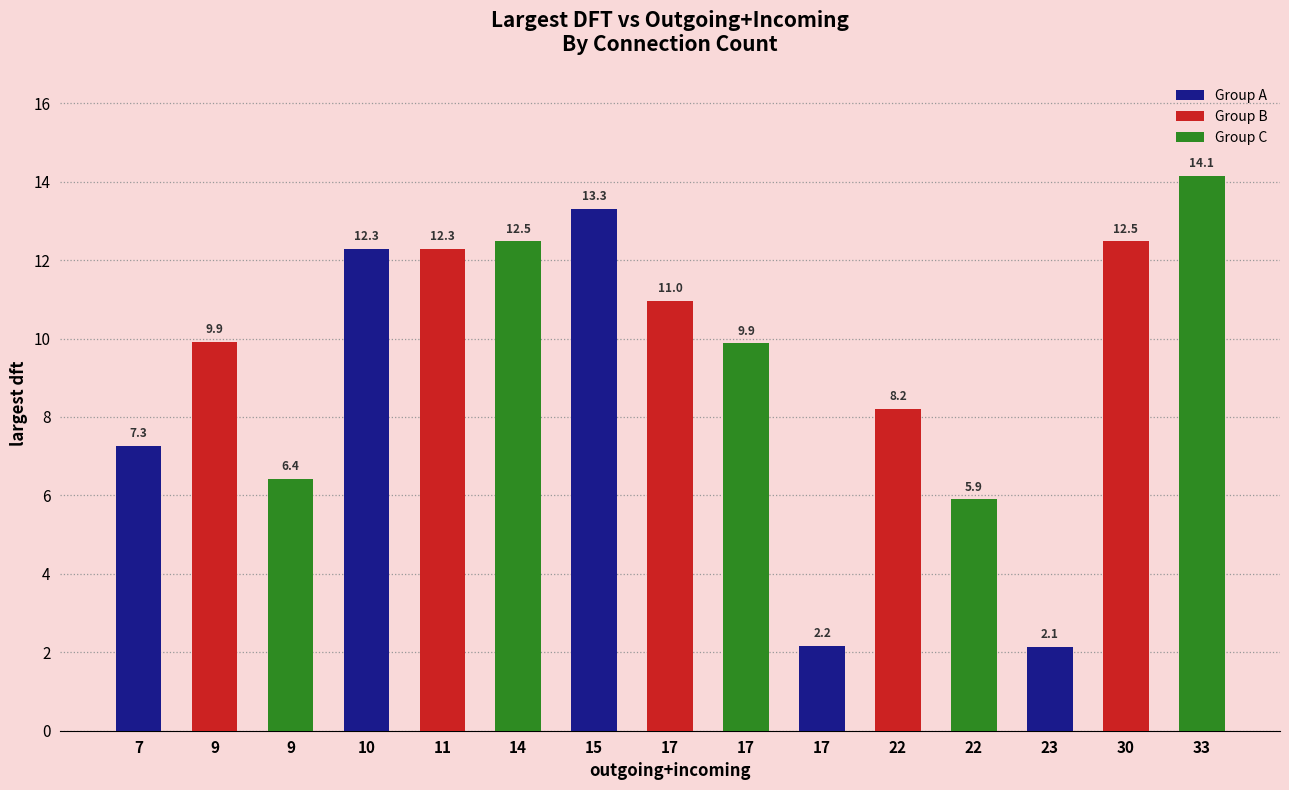

Are the bars grouped side by side (vs. stacked)?

No